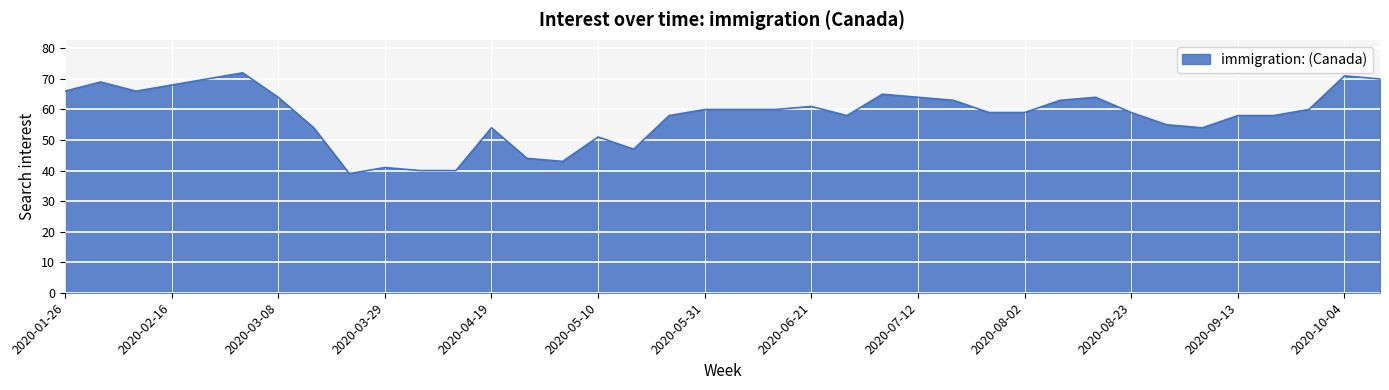

What is the difference between the maximum and minimum values?

33